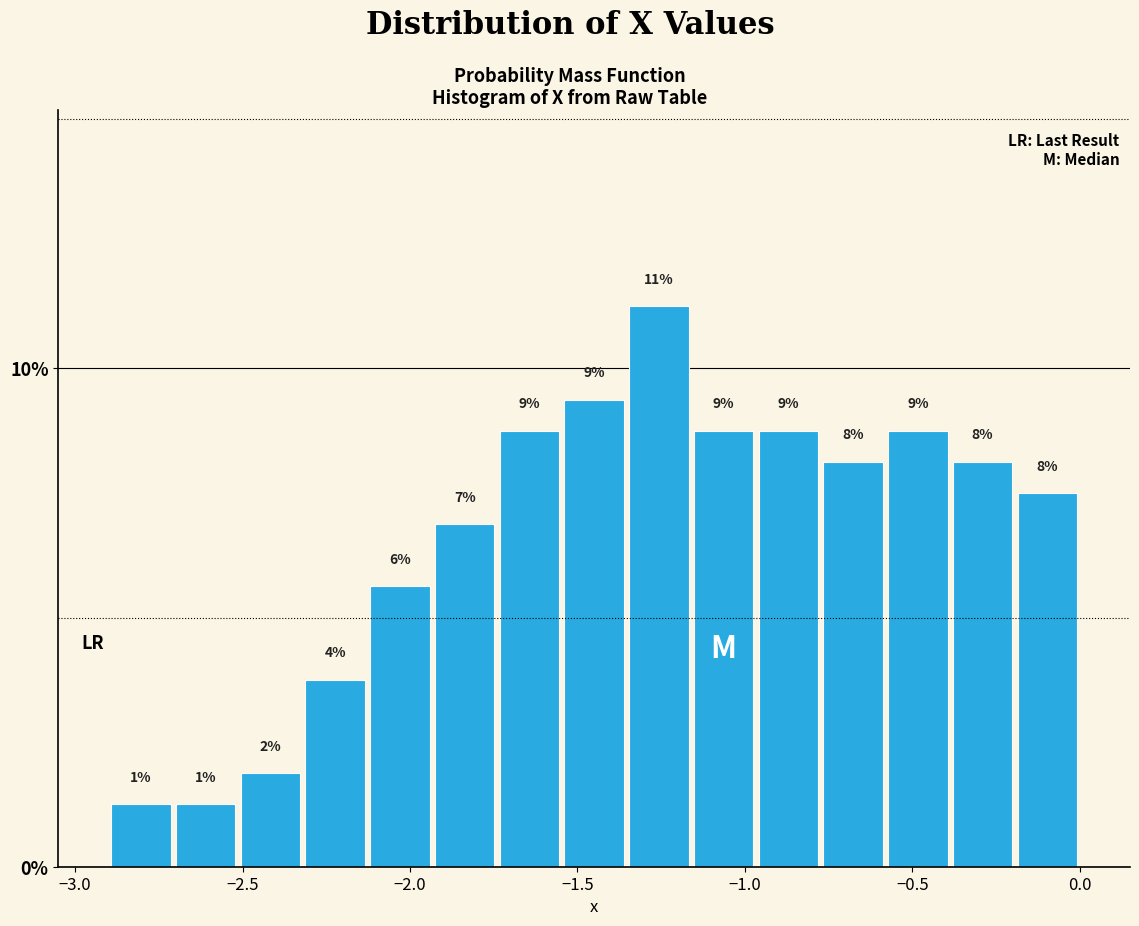

Around what value on the x-axis is the tallest bar? Give the approximate position of its centre, as read against the axis.

-1.25